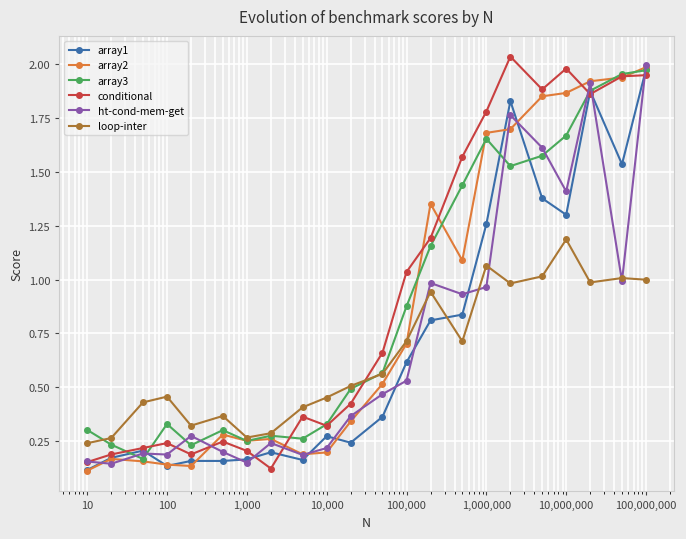

At how many categories does at least one series exceed 0?

22